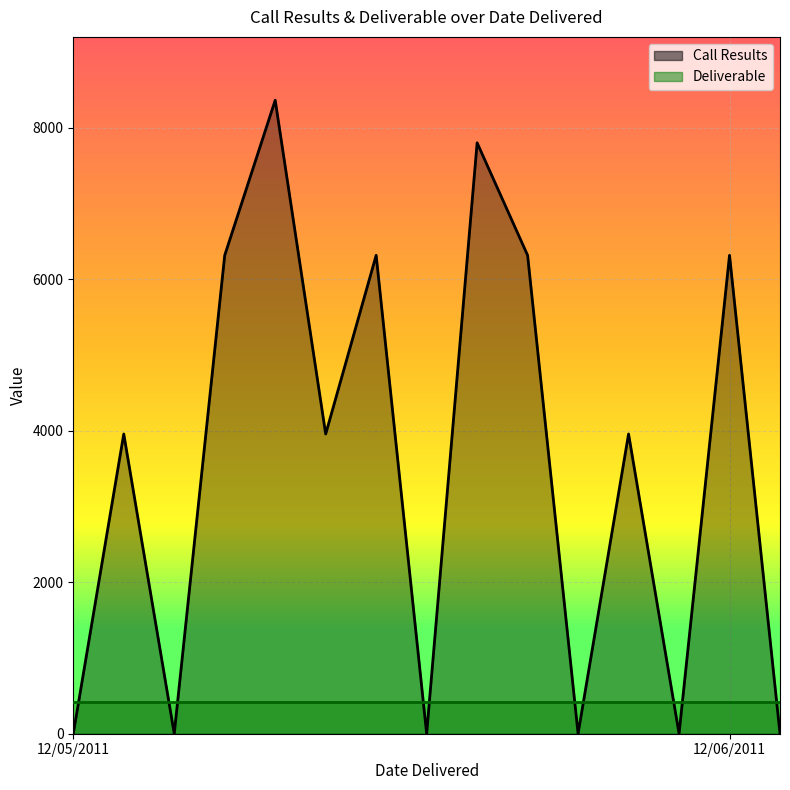

What is the total value across all series at 12/06/2011?

6734.1